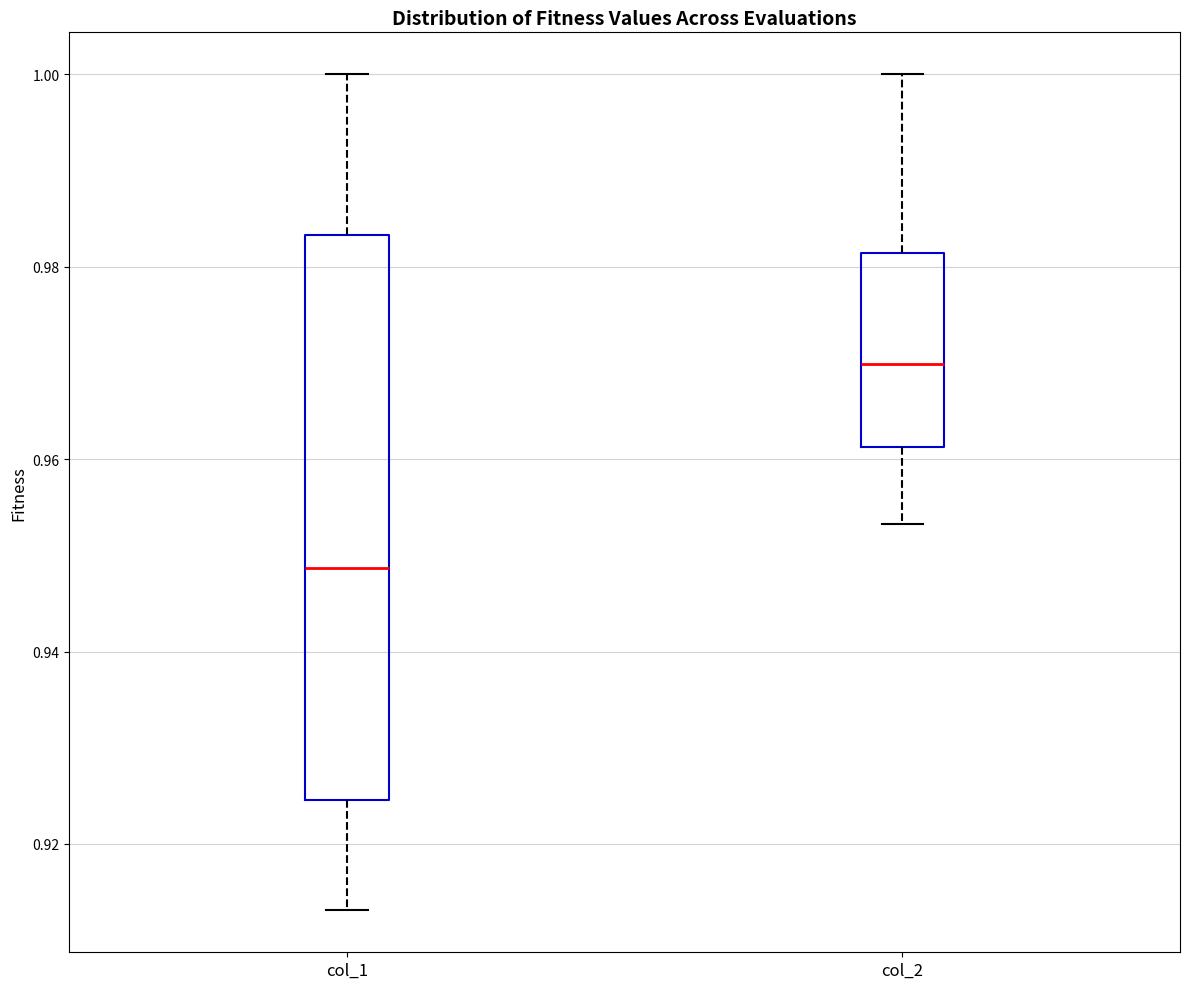

Reading left to right, read every box against the y-axis: the position of its median line, the range the box covers, and the ends of its whiskers. The values are not printed on the chart, so give them approximately, as read against the axis.

col_1: median 0.948, box 0.924 to 0.984, whiskers 0.914 to 1.000
col_2: median 0.970, box 0.962 to 0.982, whiskers 0.954 to 1.000